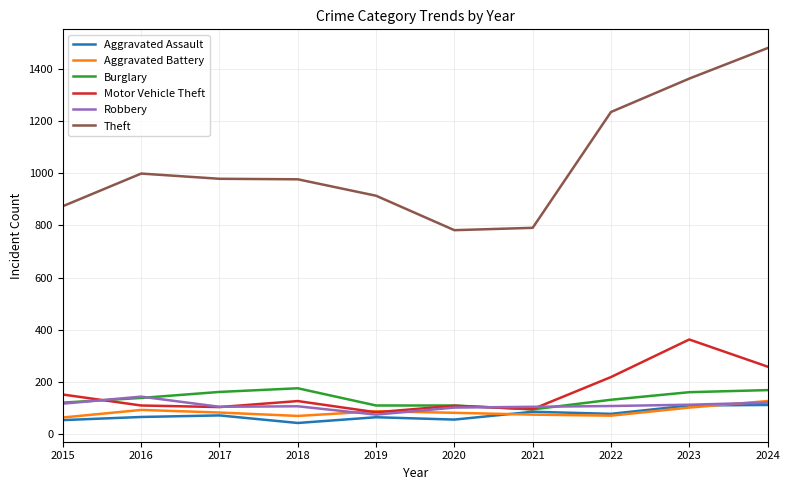

What are all the series names shown in the legend?

Aggravated Assault, Aggravated Battery, Burglary, Motor Vehicle Theft, Robbery, Theft